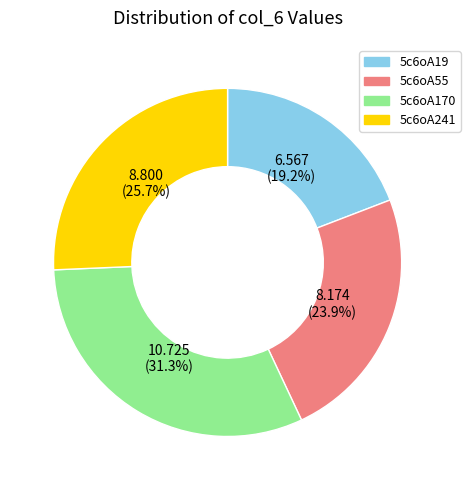

What percentage is the 5c6oA19 slice, to the nearest percent?

19%